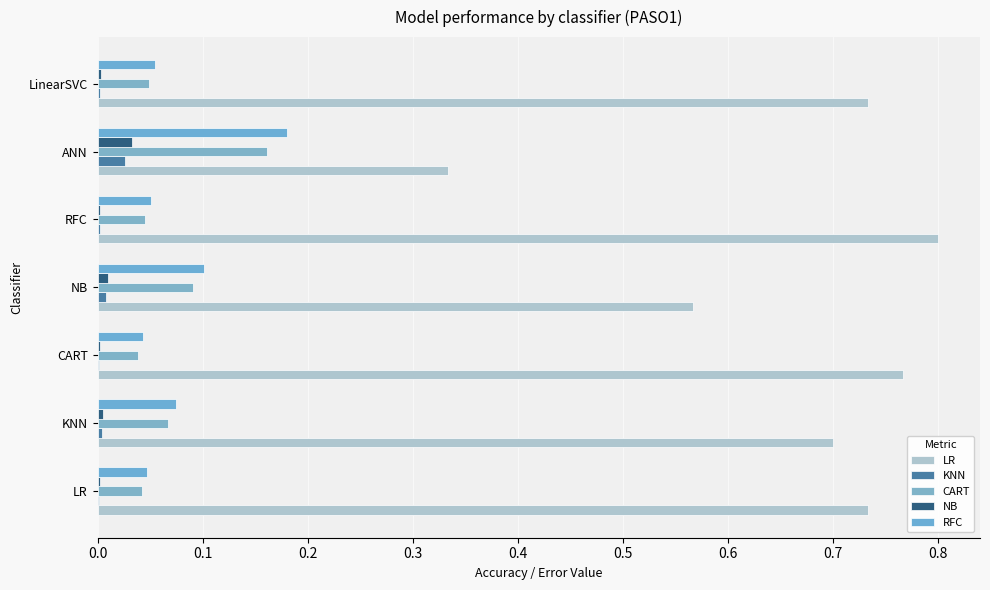

At which category is the sum across all series the highest?

RFC